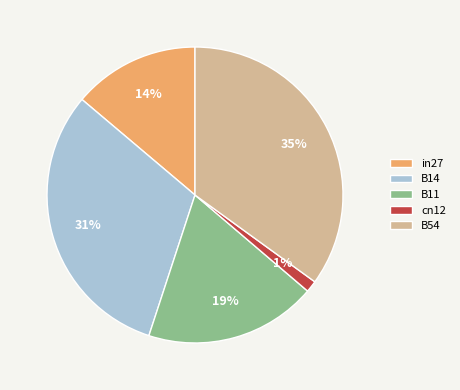

Is it true that B11 is 19% of the pie?

True